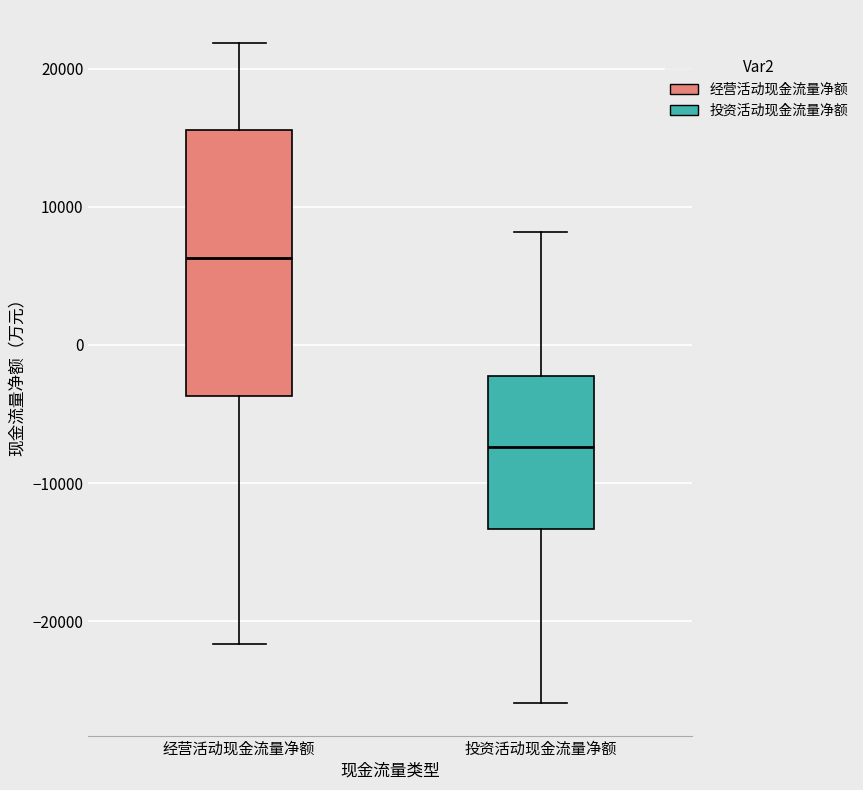

Reading left to right, read every box against the y-axis: the position of its median line, the range the box covers, and the ends of its whiskers. The values are not printed on the chart, so give them approximately, as read against the axis.

经营活动现金流量净额: median 6000, box -4000 to 16000, whiskers -22000 to 22000
投资活动现金流量净额: median -7000, box -13000 to -2000, whiskers -26000 to 8000